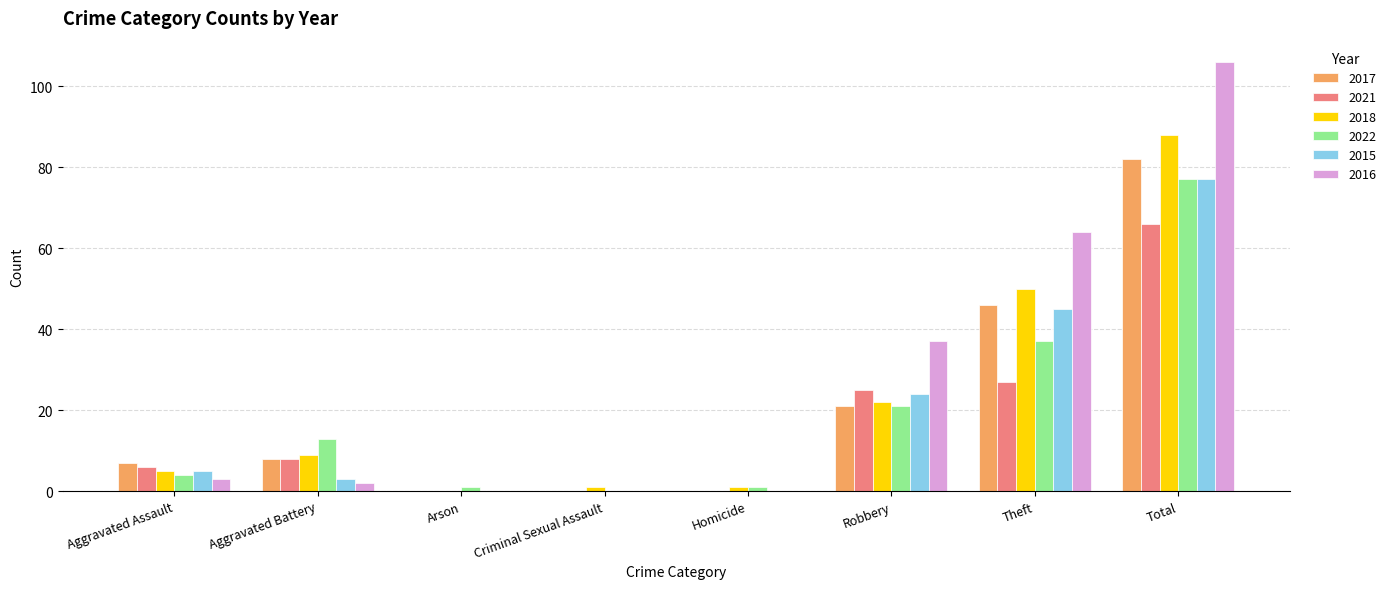

Is it true that 2018 equals 50 at Theft?

True